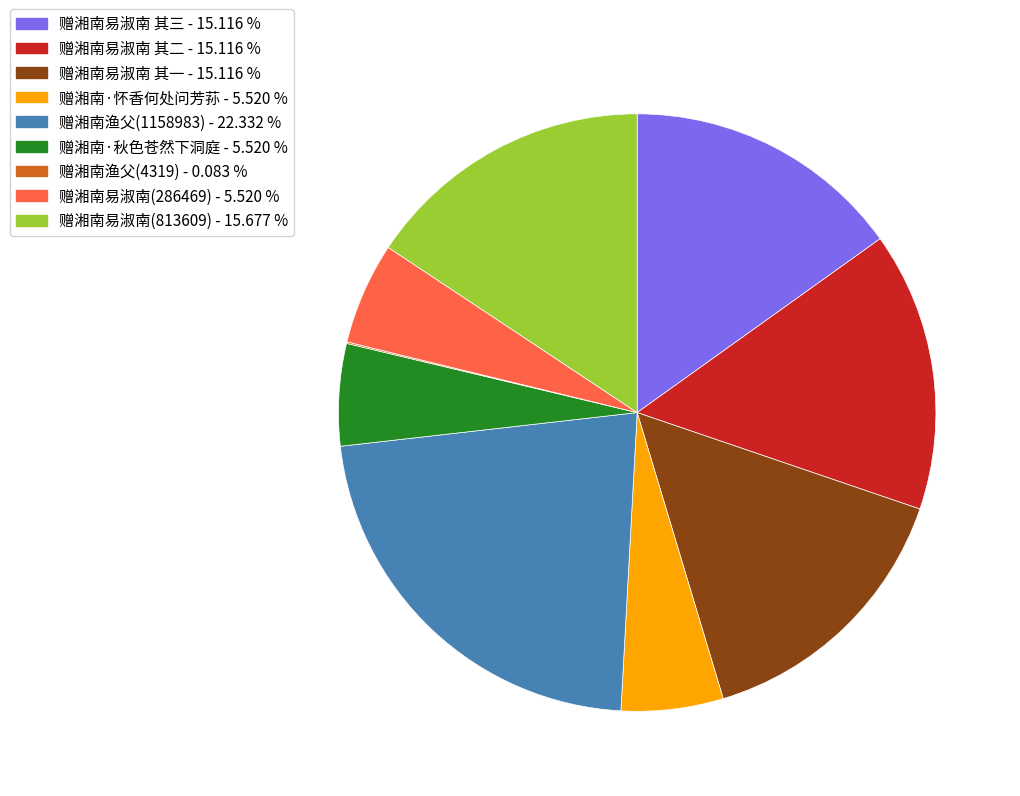

Which has a higher value, 赠湘南·秋色苍然下洞庭 - 5.520 % or 赠湘南渔父(1158983) - 22.332 %?

赠湘南渔父(1158983) - 22.332 %